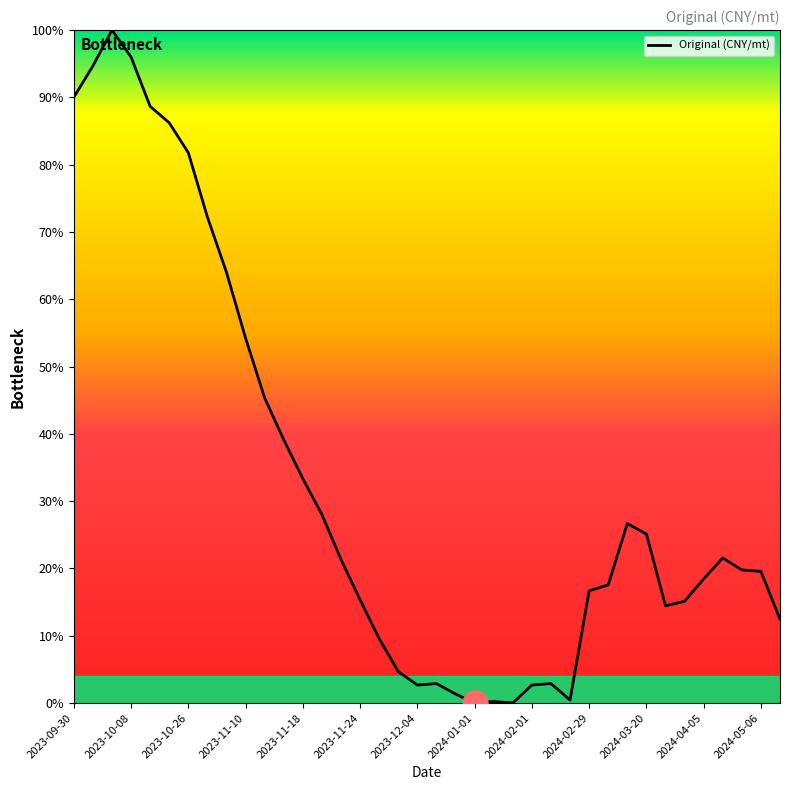

Where does the data first go above 19?

2023-09-30